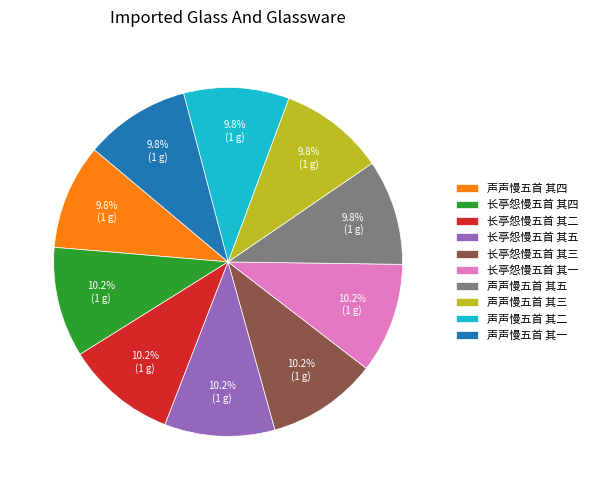

Count the number of slices in the pie.

10